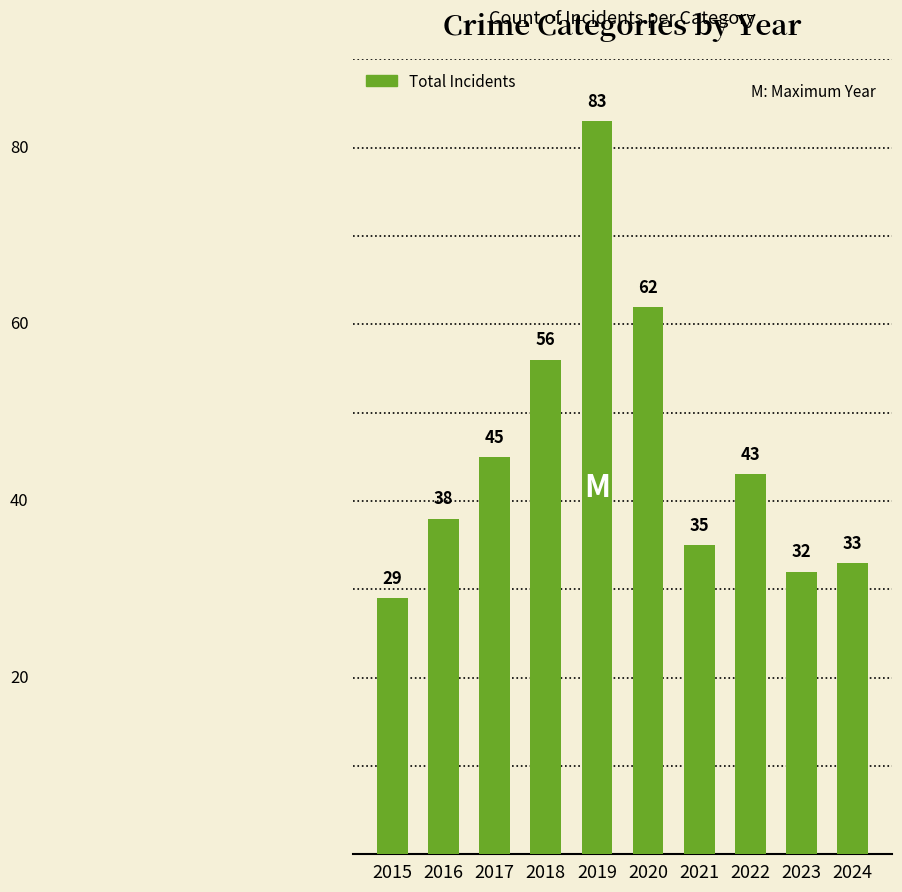

What is the value of the 3rd bar from the left?

45